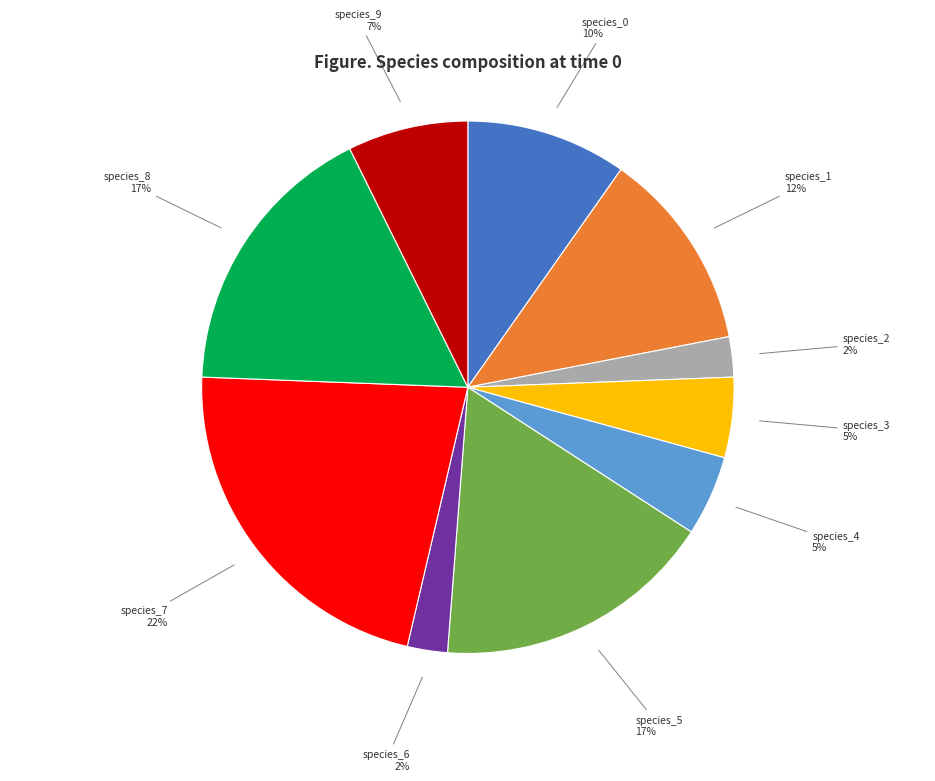

Is there a majority slice in this chart?

No